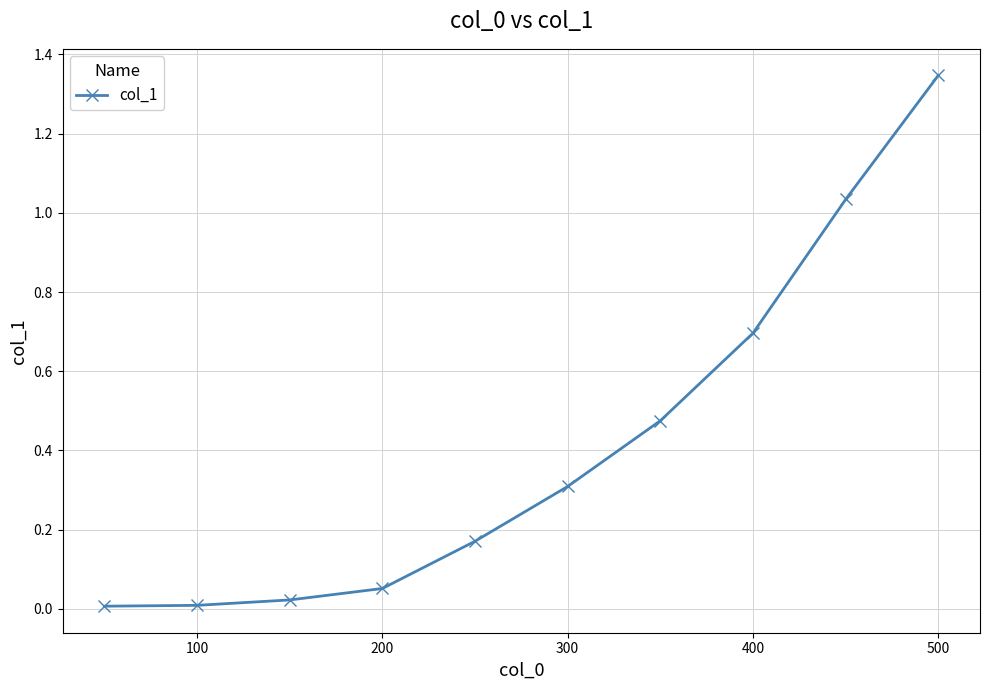

True or false: there are more than 2 points higher than both neighbors.

False